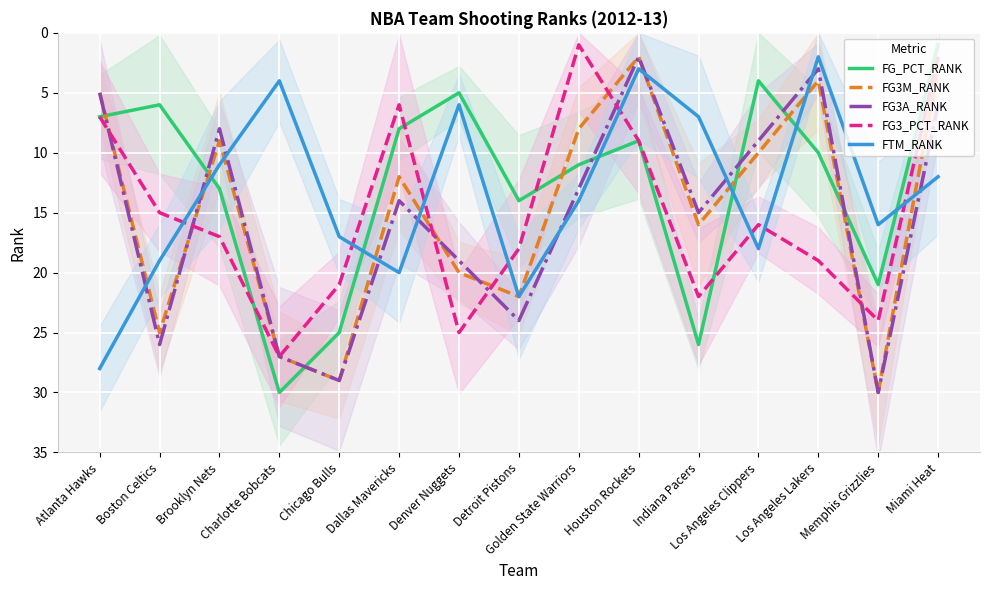

How many lines are shown in the chart?

5